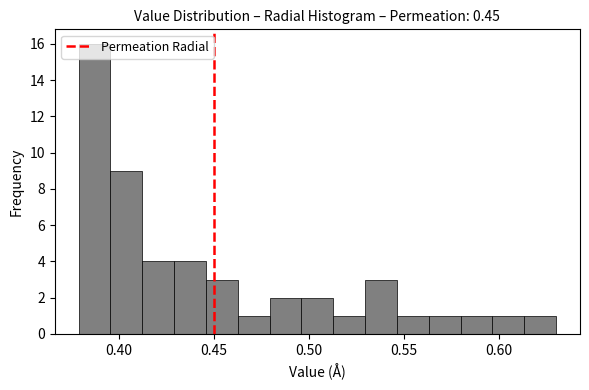

Read against the x-axis, roughly where is the centre of the tallest bar?

0.385